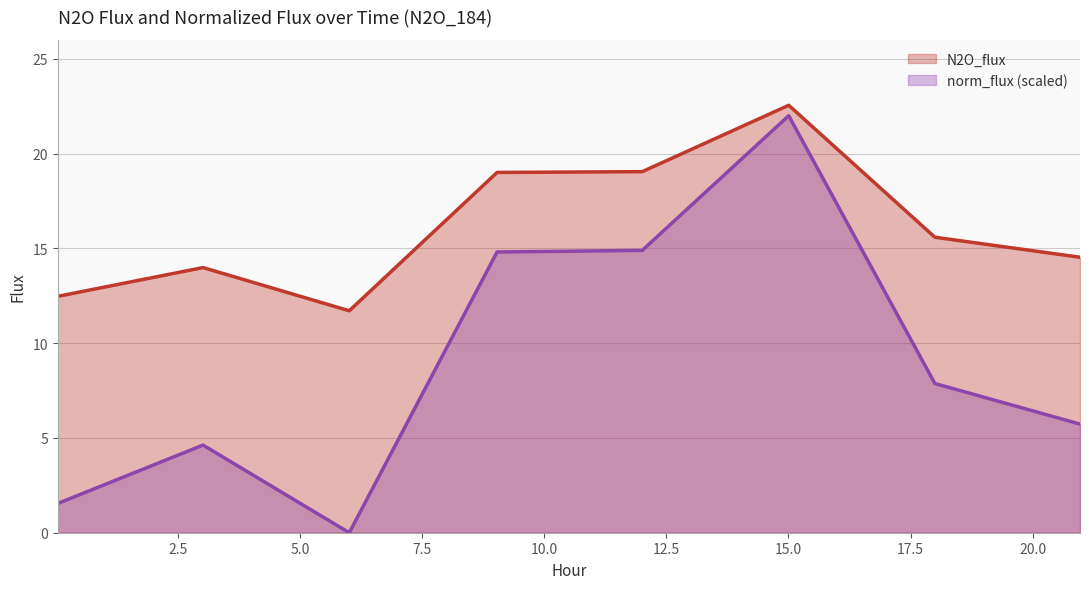

Is it true that norm_flux equals 5.3 at 12.0044?

False